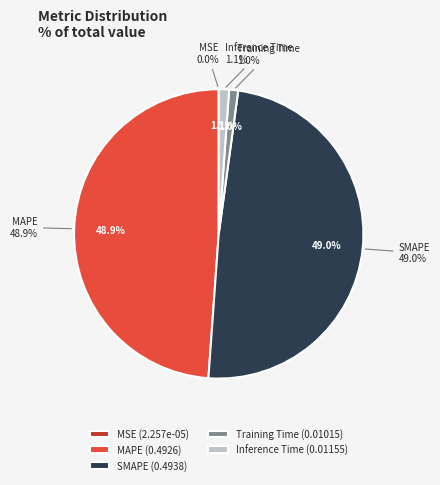

To the nearest percent, what is the average slice percentage?

20%